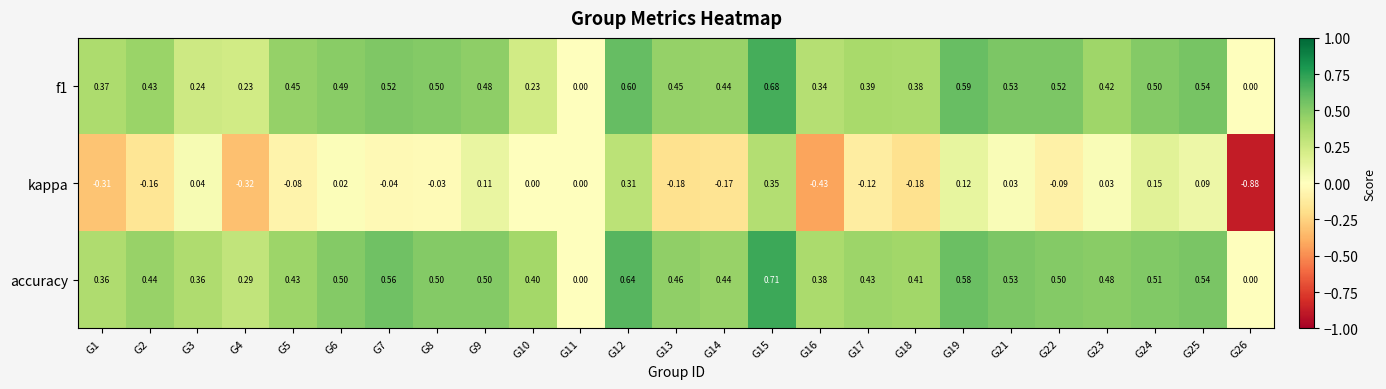

Between G5 and G6, which series saw the biggest shift?

kappa